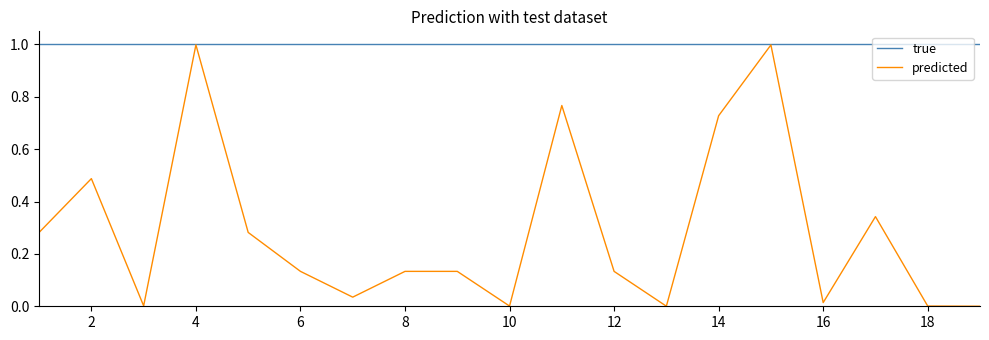

Which series has the largest range (max minus min)?

predicted